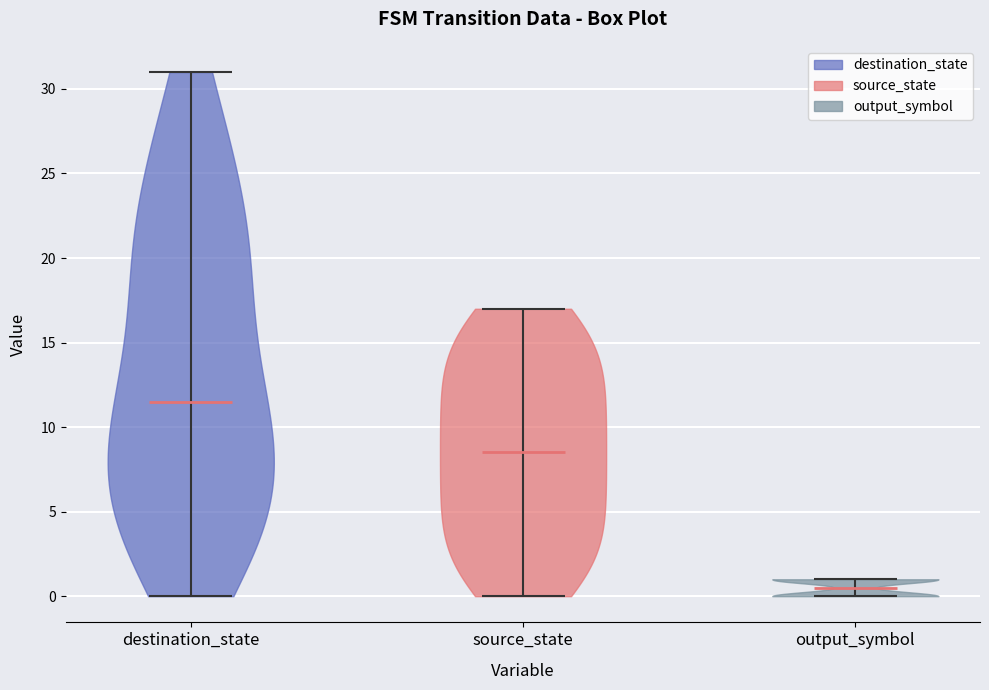

Reading left to right, read every violin against the y-axis: where its median line is, and the lowest and highest points it reaches. The values are not printed on the chart, so give them approximately, as read against the axis.

destination_state: median line 11.5, lowest point 0.0, highest point 31.0
source_state: median line 8.5, lowest point 0.0, highest point 17.0
output_symbol: median line 0.5, lowest point 0.0, highest point 1.0